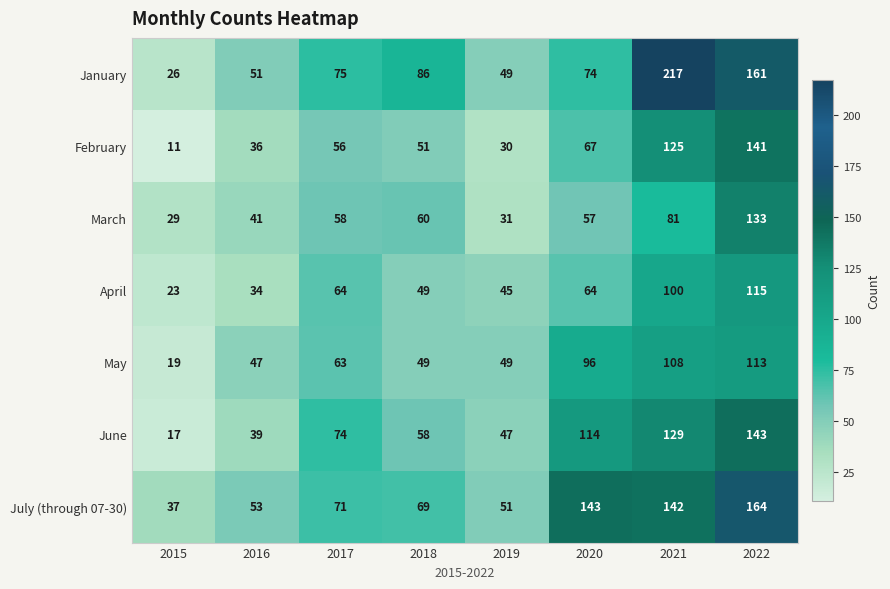

Between 2017 and 2022, which series saw the biggest shift?

July (through 07-30)